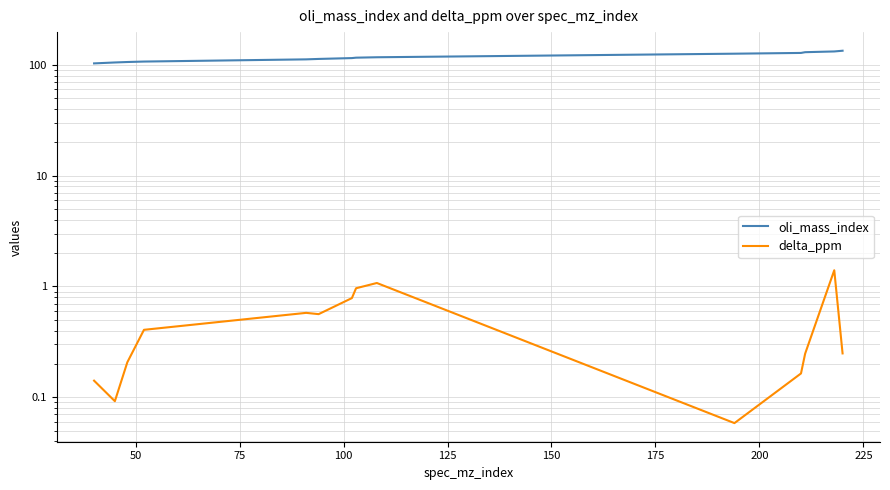

The value of delta_ppm at 13 is 0.1. True or false?

False